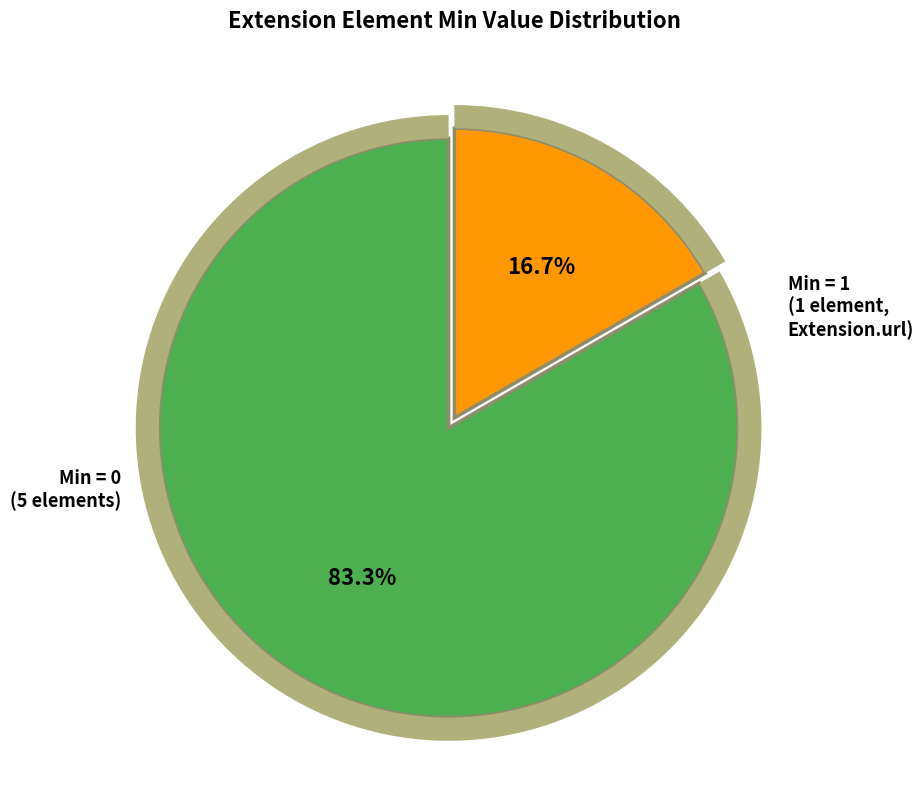

Does any single category account for the majority?

Yes